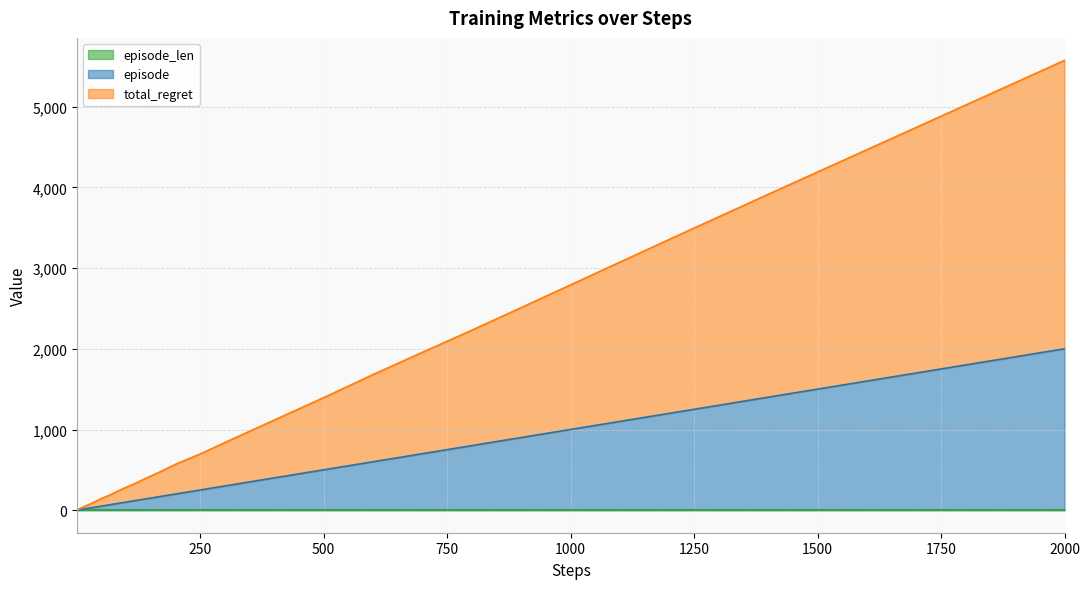

True or false: total_regret and episode intersect in this chart.

False